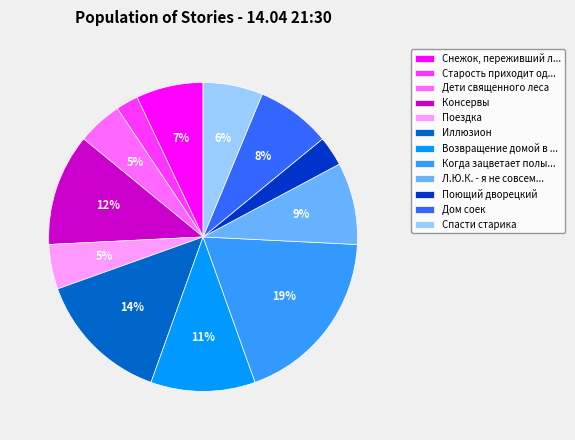

Which has a higher value, Консервы or Снежок, переживший л...?

Консервы